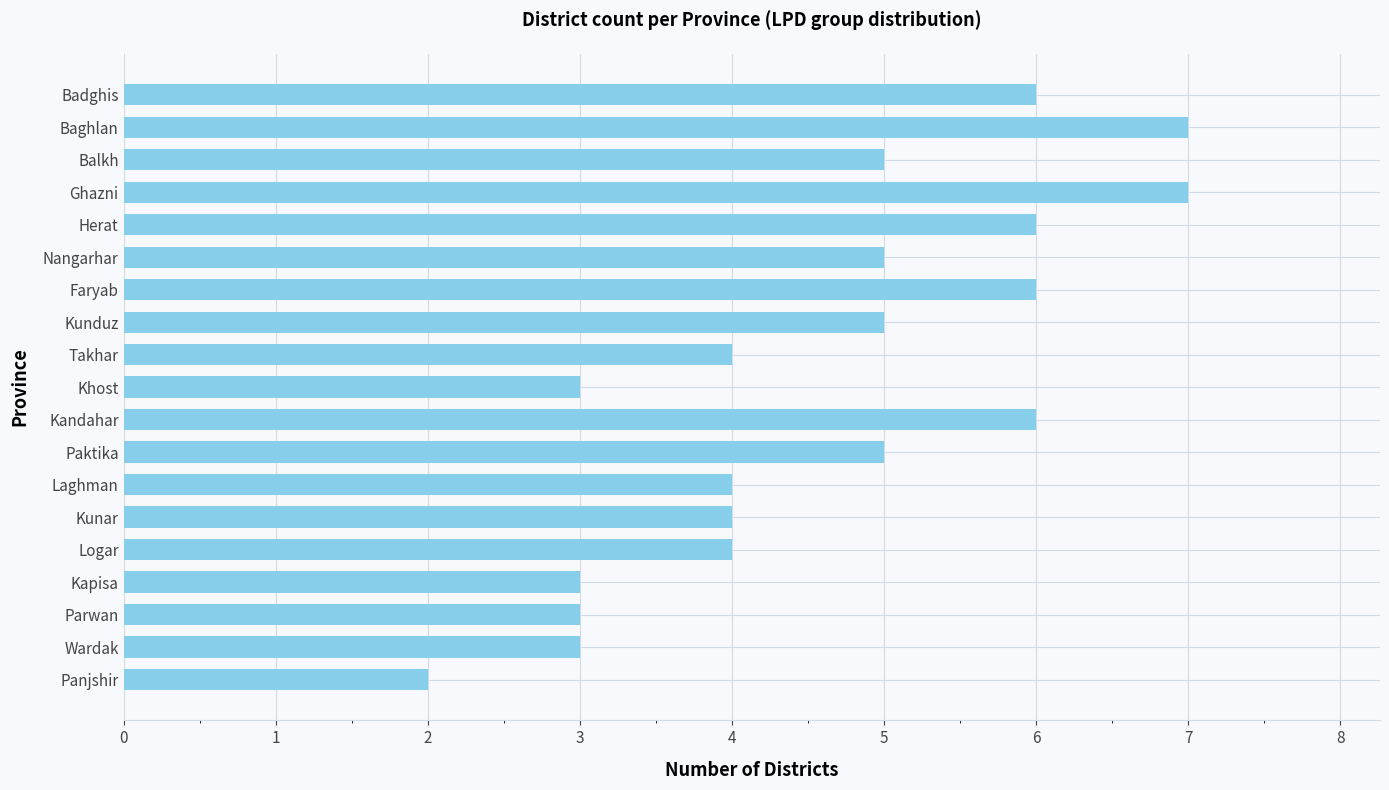

What is the sum of the values at Kunduz and Panjshir?

7